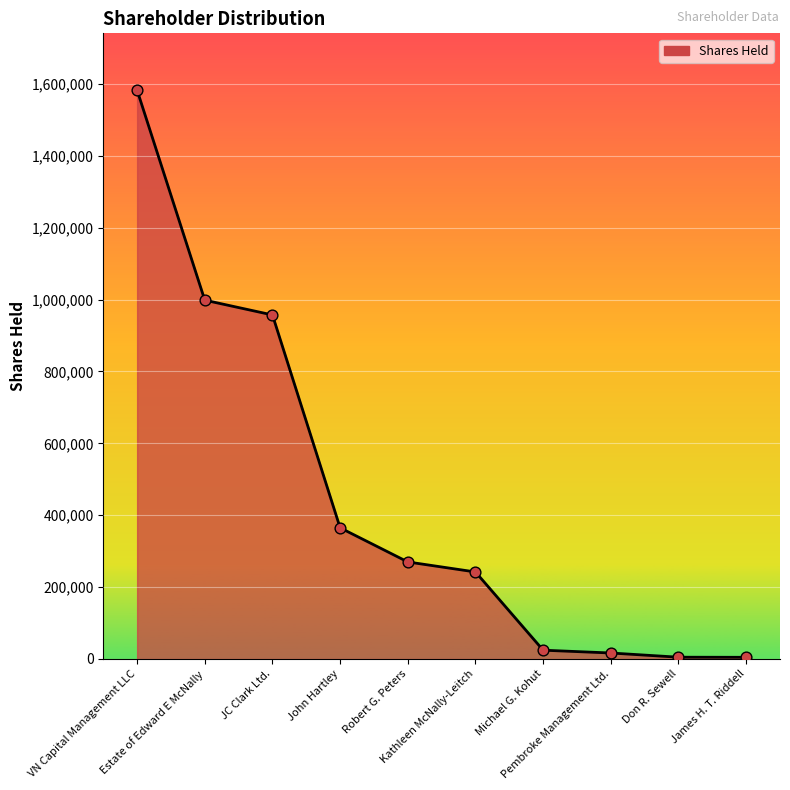

Between Kathleen McNally-Leitch and Robert G. Peters, which is larger?

Robert G. Peters